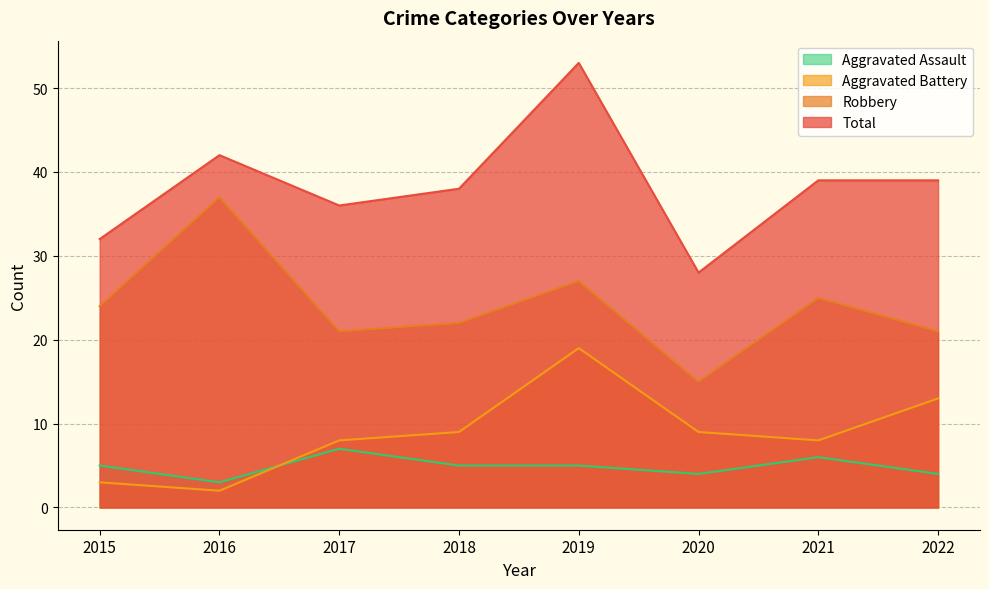

Where is Aggravated Battery nearest to the value 10?

2018